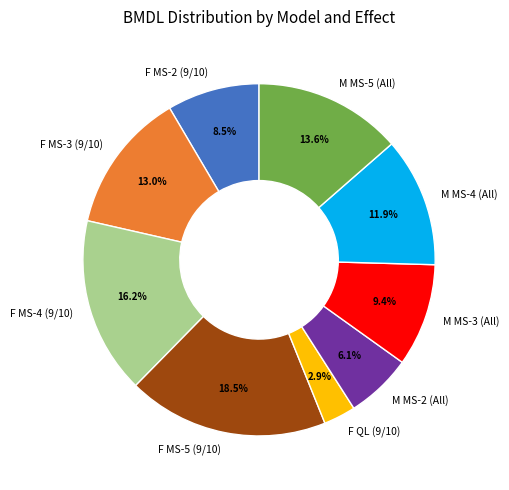

Does any single category account for the majority?

No